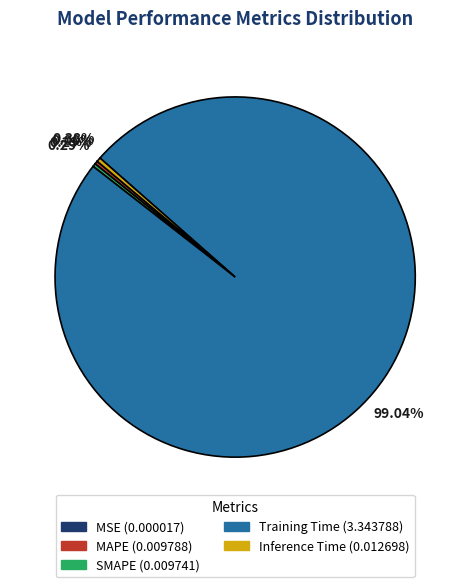

To the nearest percent, what is the difference between the SMAPE and Training Time slice percentages?

99%